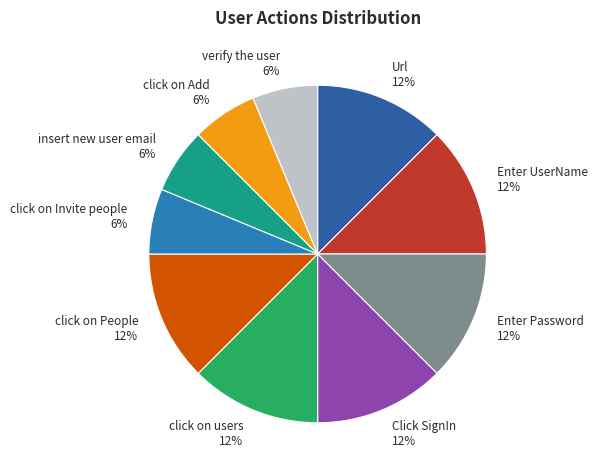

To the nearest percent, what portion does click on Add 6% represent?

6%